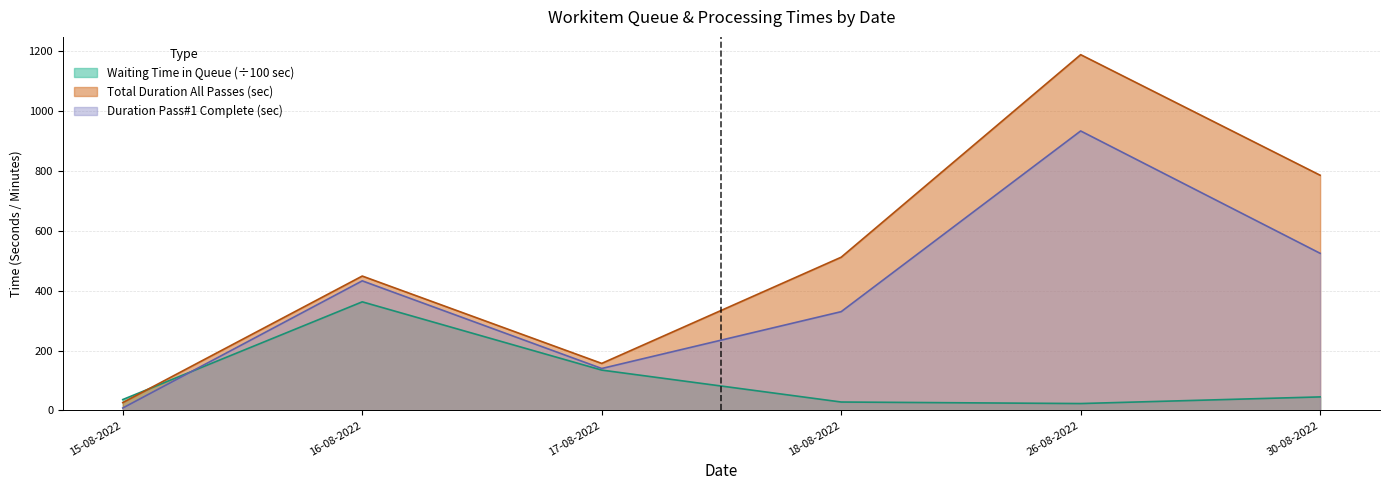

Which series ends up on top after the final intersection of Waiting Time in Queue (in Seconds) and Duration for Pass#1 Complete (Seconds)?

Duration for Pass#1 Complete (Seconds)